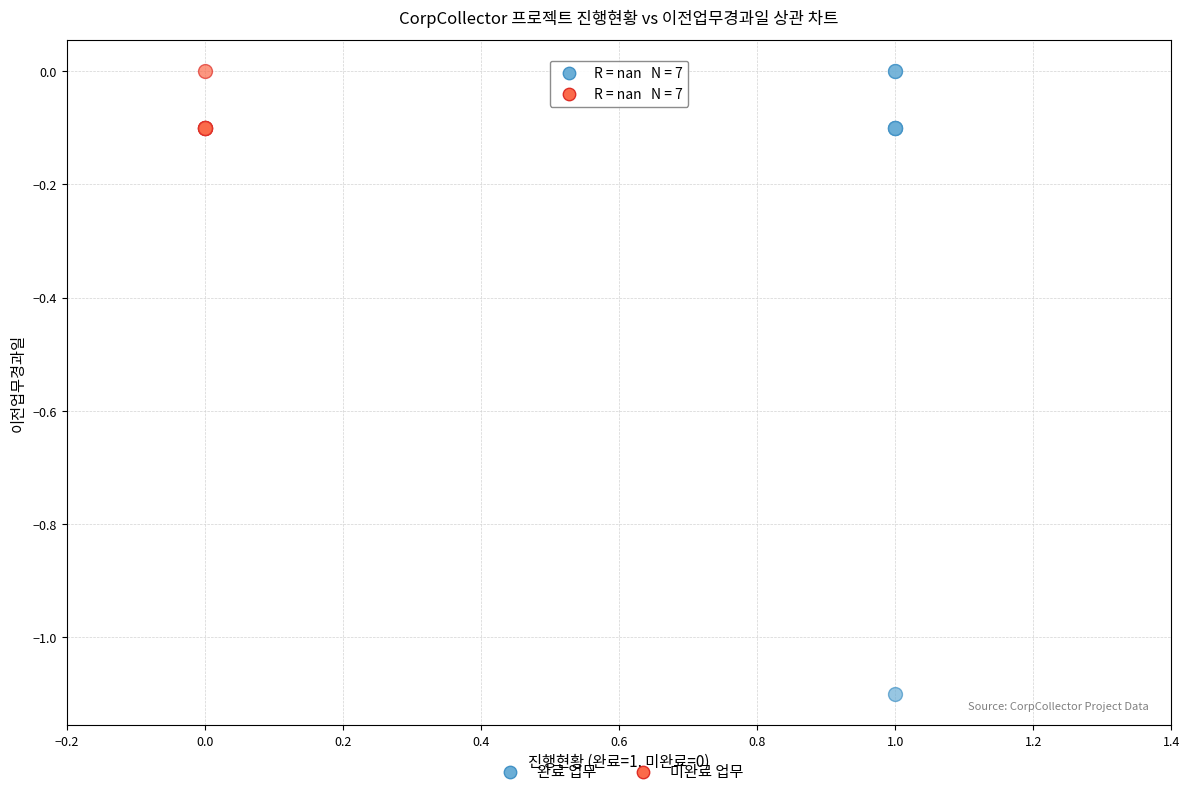

What are all the series names shown in the legend?

완료 업무, 미완료 업무